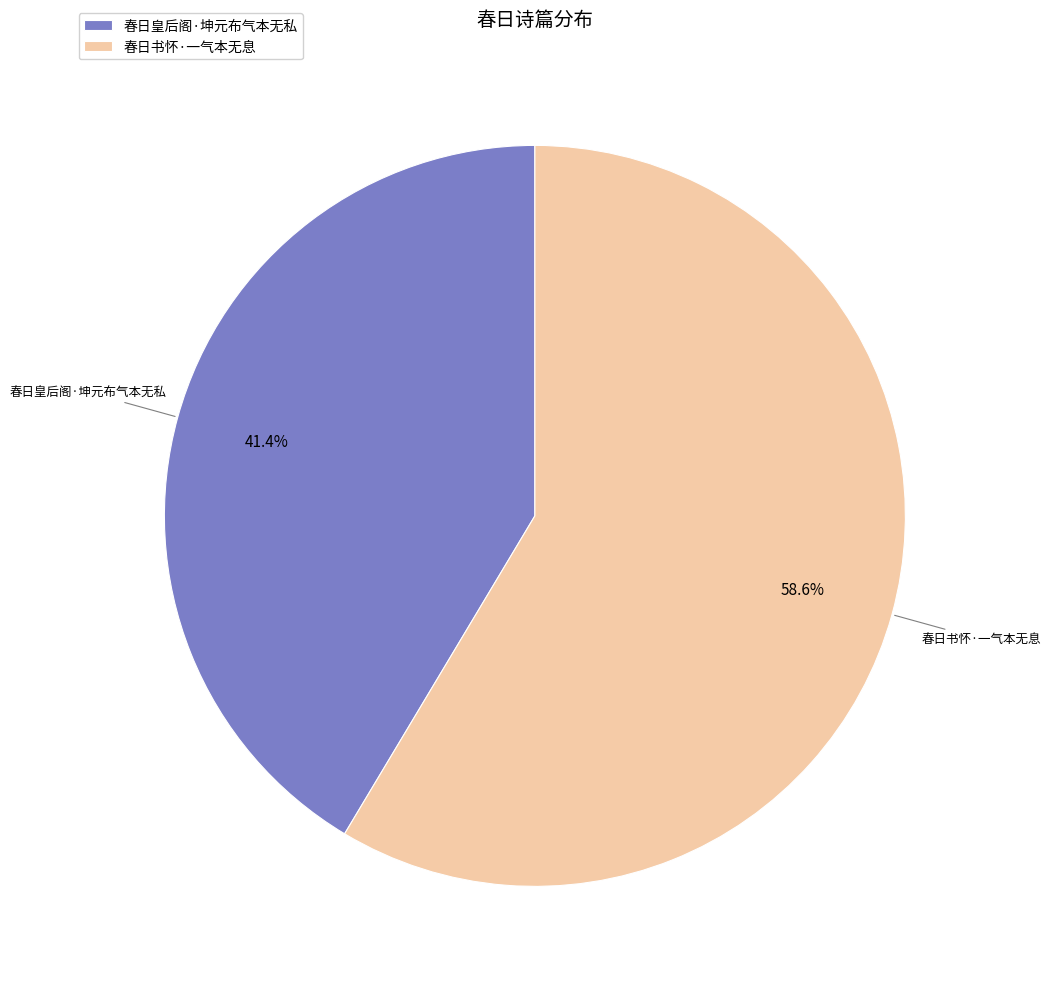

Which category accounts for the majority?

春日书怀·一气本无息